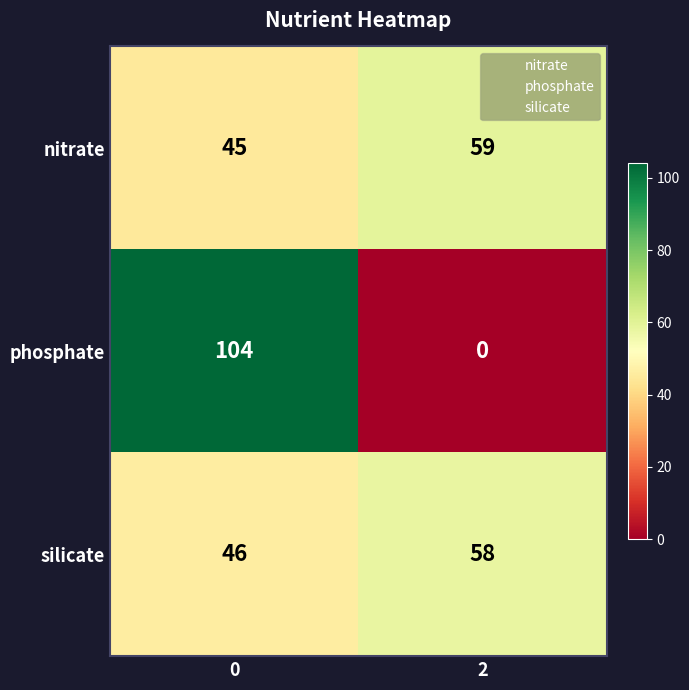

Rank the series by their maximum value, from lowest to highest.

silicate, nitrate, phosphate